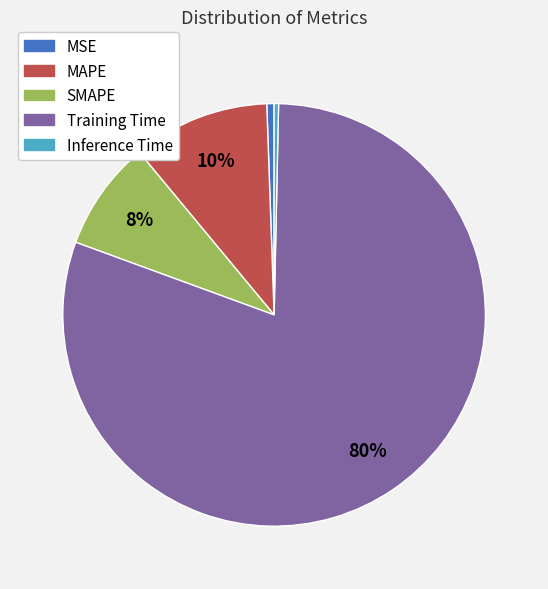

Combined, do Training Time and Inference Time account for over 50%?

Yes